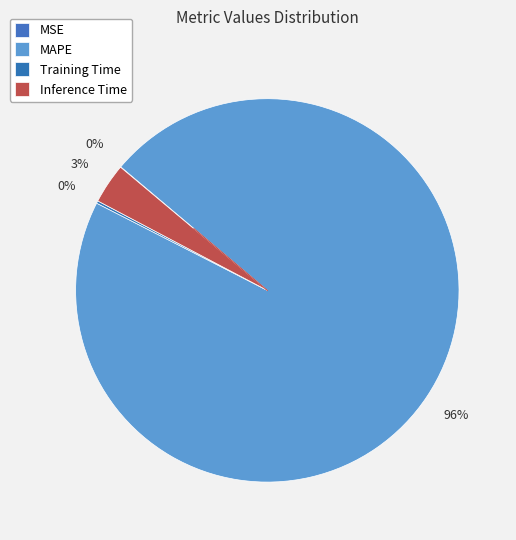

Rank the categories by value from lowest to highest.

MSE, Training Time, Inference Time, MAPE